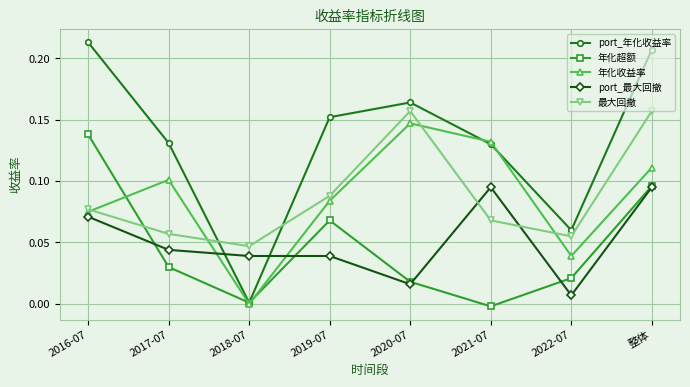

Which category has the lowest value in the 年化收益率 series?

2018-07